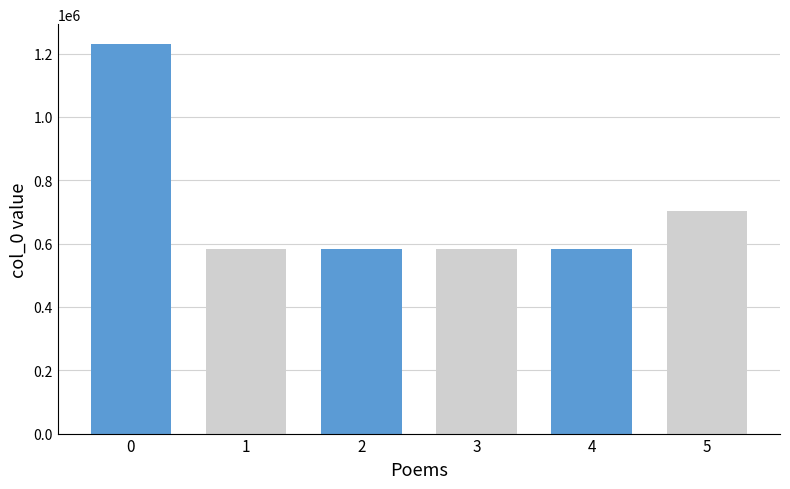

What is the minimum value shown in the chart?

584339